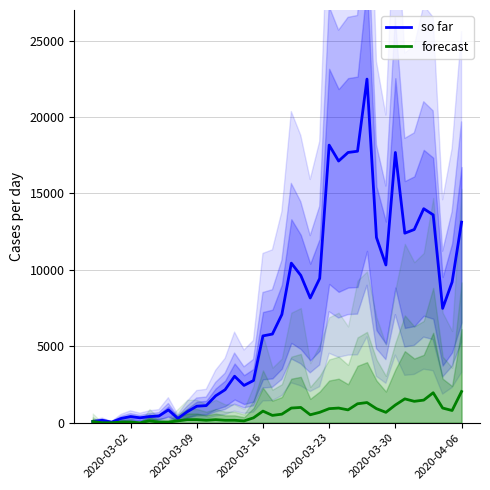

What is the maximum value for forecast?

2040